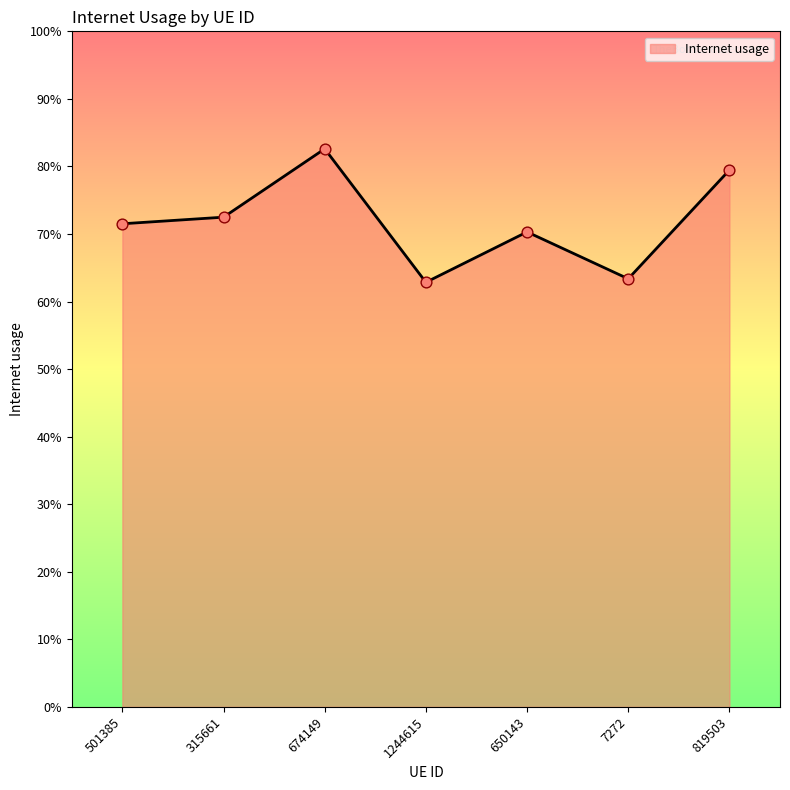

Between 315661 and 501385, which is larger?

315661